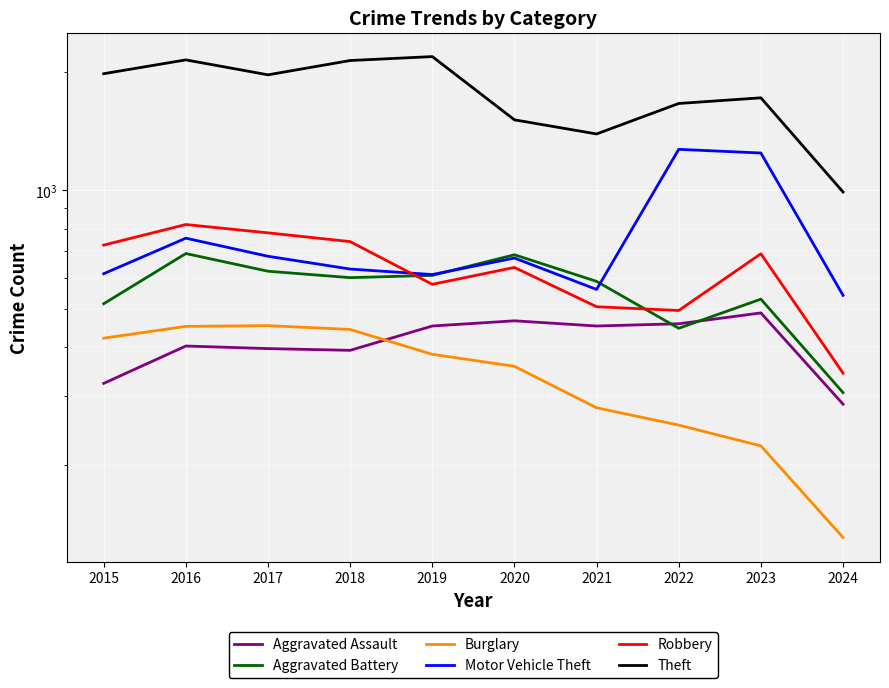

Which category has the highest value across all series?

2019